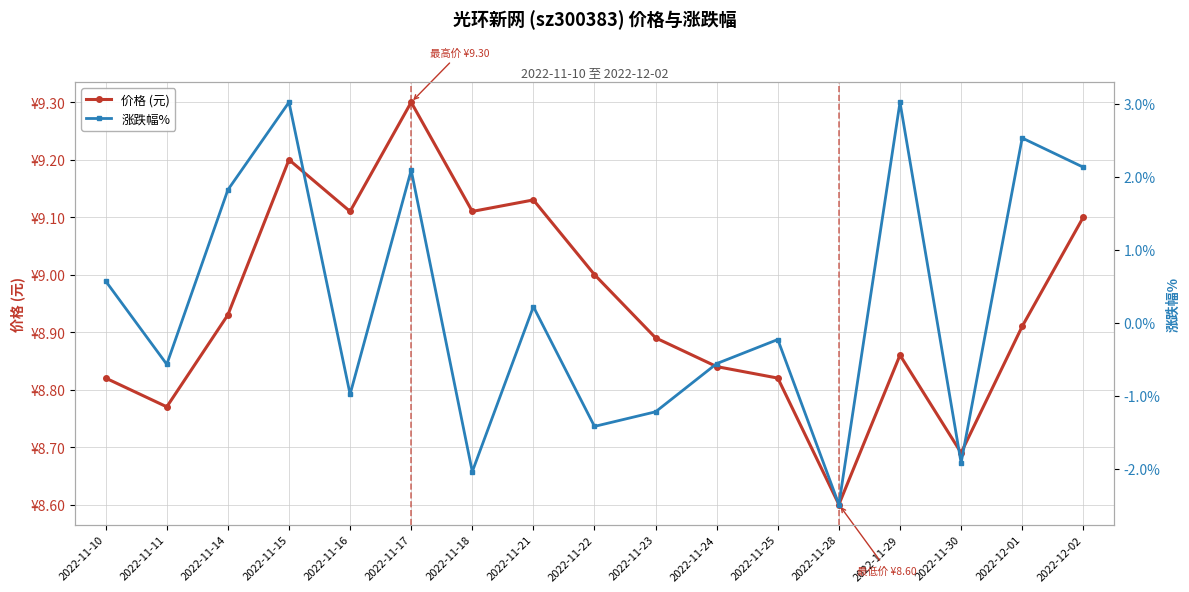

What is the difference between the maximum and minimum values in the 涨跌幅% series?

5.5